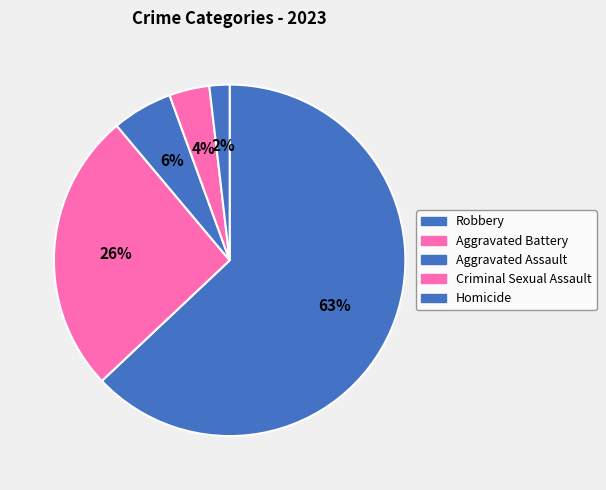

Combined, what portion of the pie is Aggravated Battery and Aggravated Assault?

31.5%